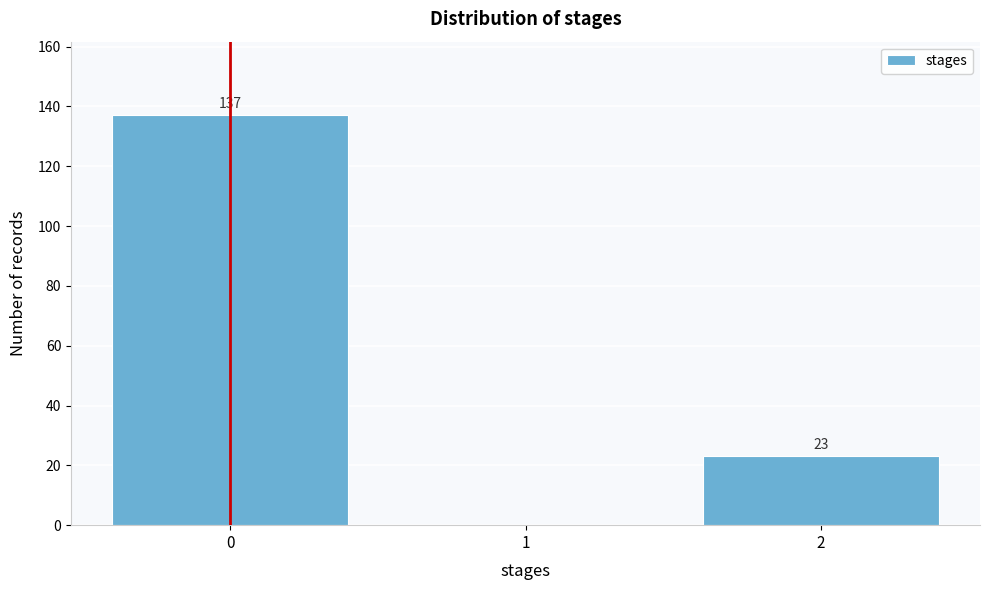

Over which range of the x-axis is the bar tallest?

-0.5 to 0.5